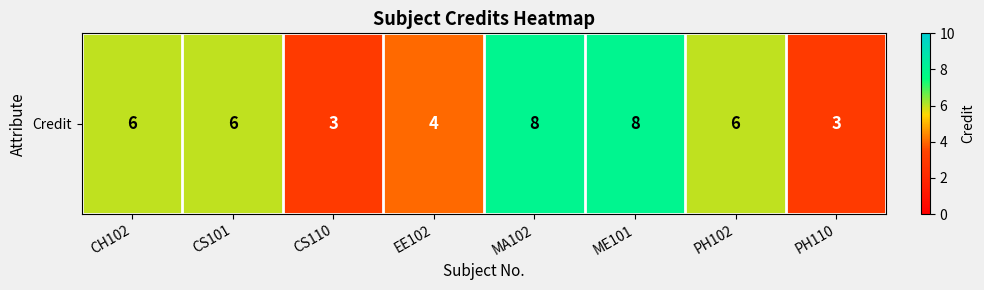

Rank the categories by value from highest to lowest.

MA102, ME101, CH102, CS101, PH102, EE102, CS110, PH110